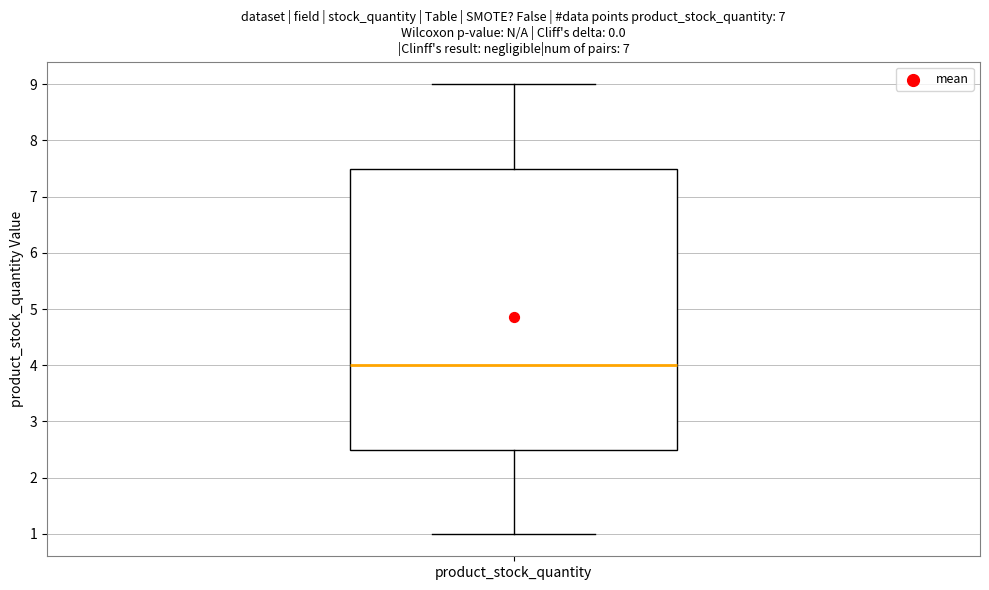

Where is the upper edge of the box for product_stock_quantity on the y-axis? The values are not printed on the chart, so give them approximately, as read against the axis.

7.5